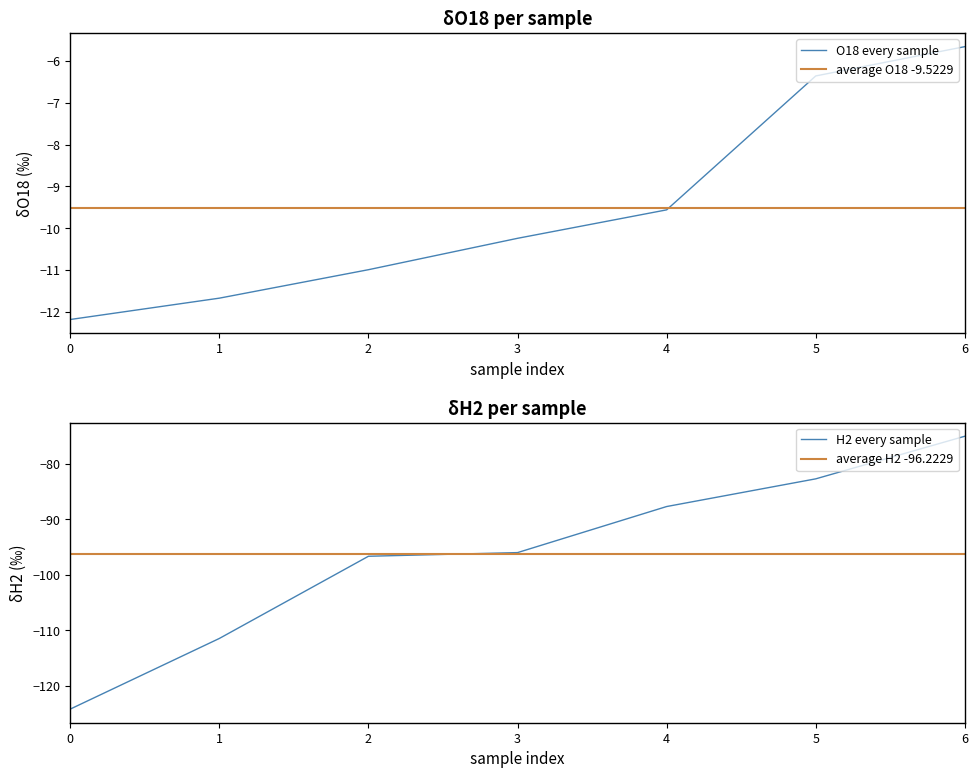

Does the chart have visible grid lines?

No